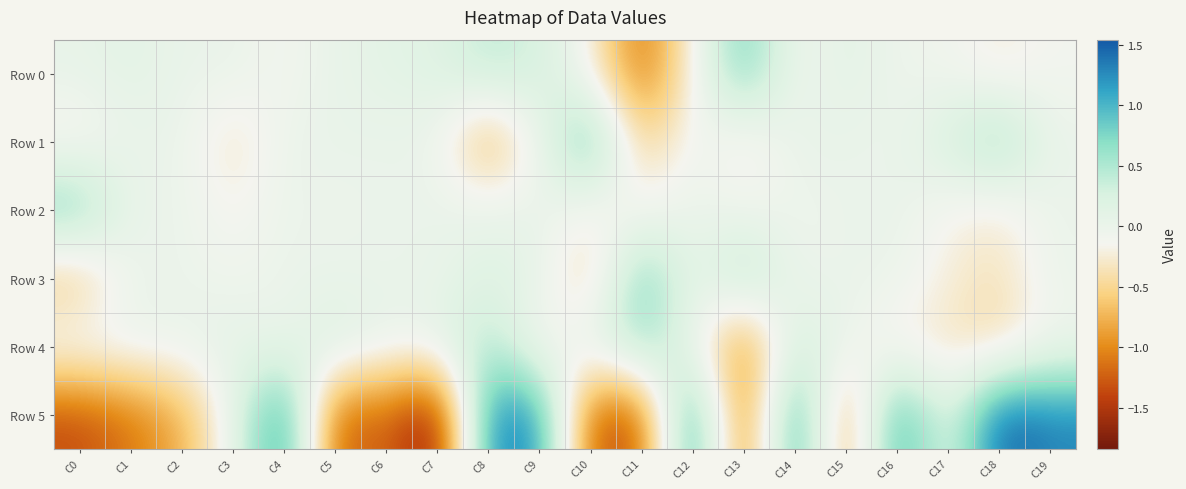

Which series has the widest spread of values?

Row 5